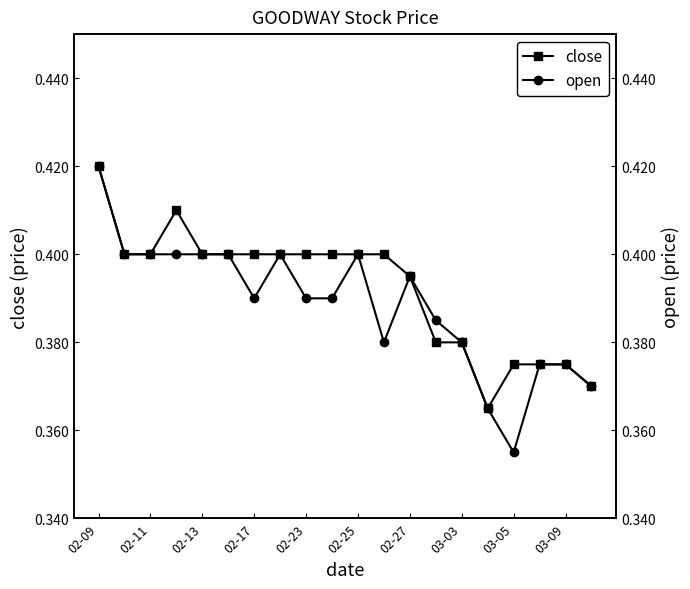

The close series shows 0.6 at 02-17. True or false?

False